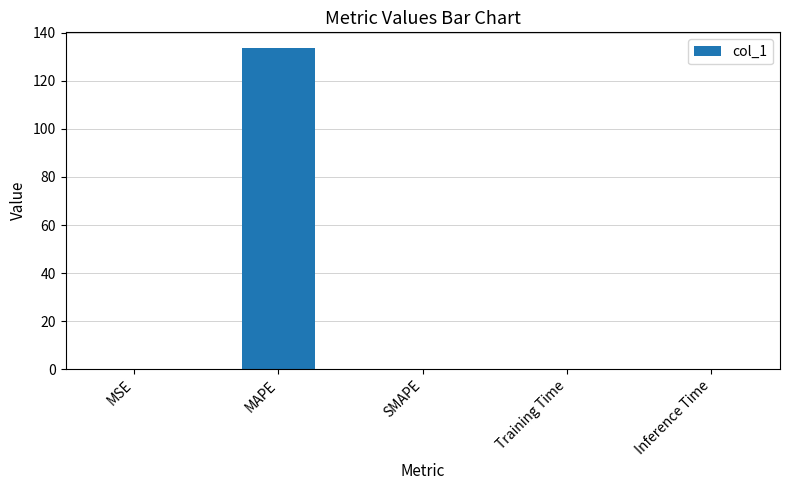

What is the sum of the values at SMAPE and MAPE?

133.5